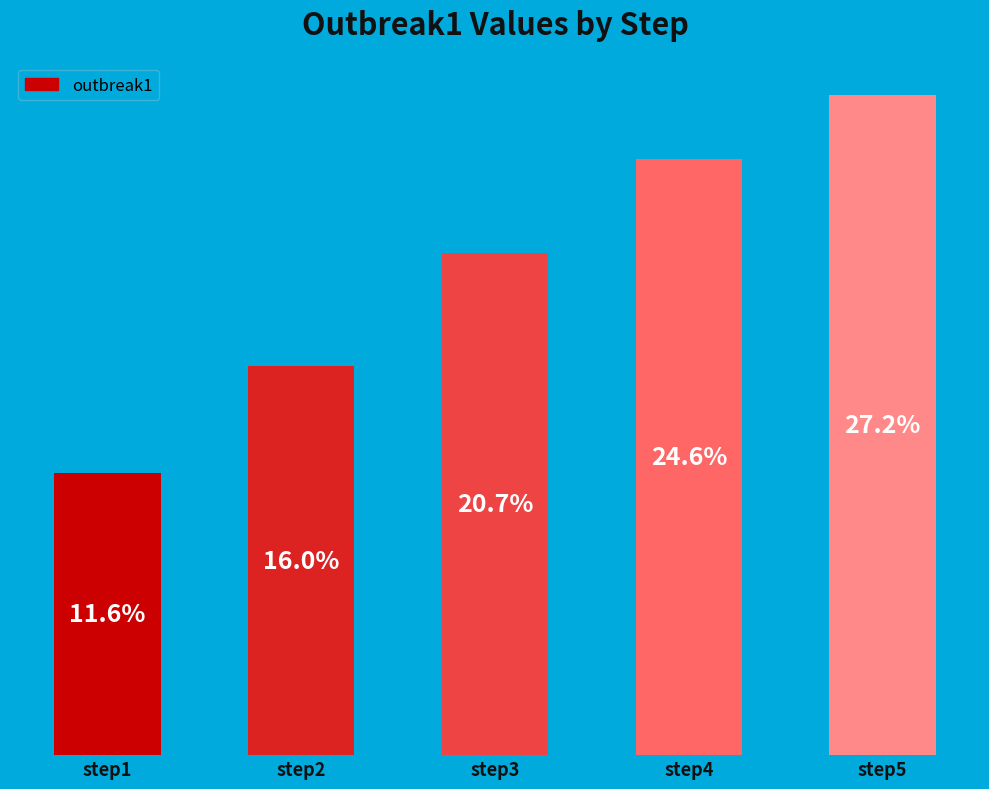

Does the chart contain any negative values?

No